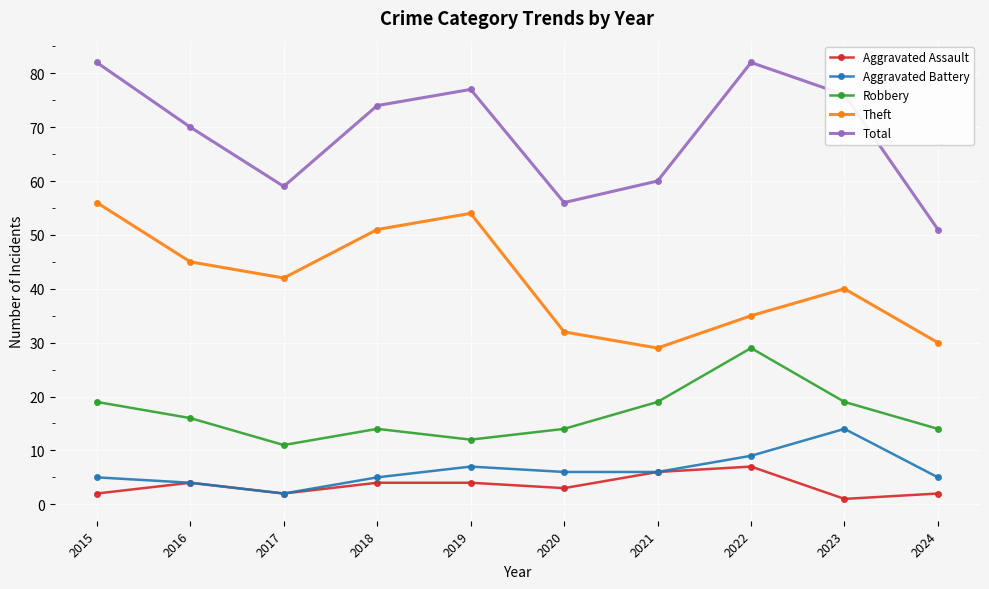

Rank the series at 2015 from lowest to highest value.

Aggravated Assault, Aggravated Battery, Robbery, Theft, Total